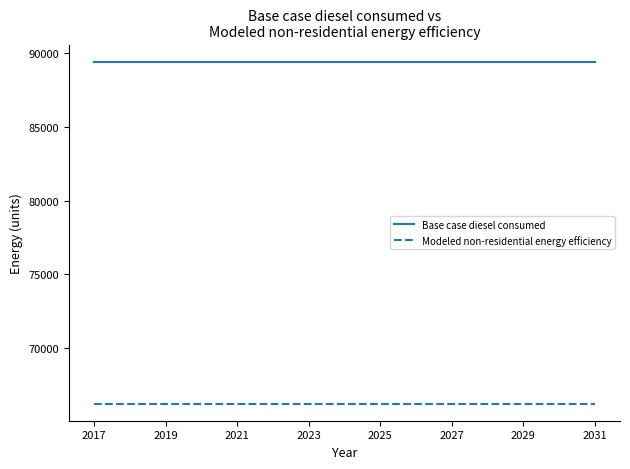

Rank the series by their maximum value, from lowest to highest.

Modeled non-residential energy efficiency, Base case diesel consumed